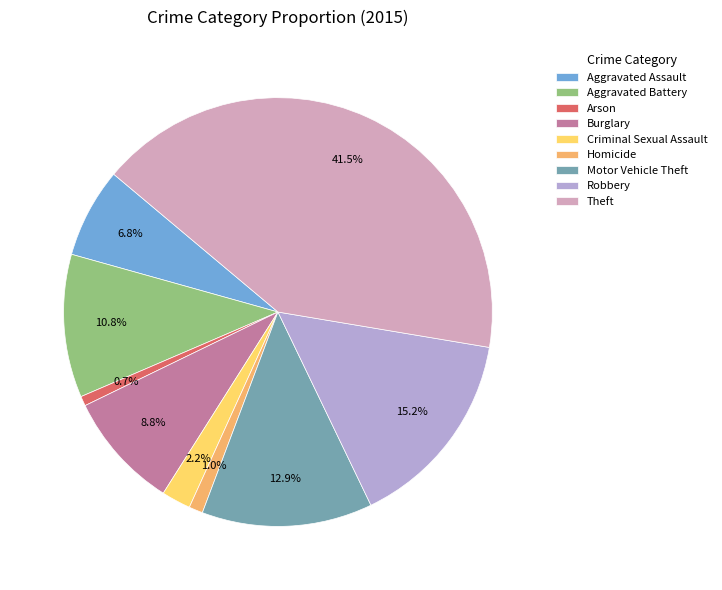

To the nearest percent, what percentage of the pie is Motor Vehicle Theft?

13%